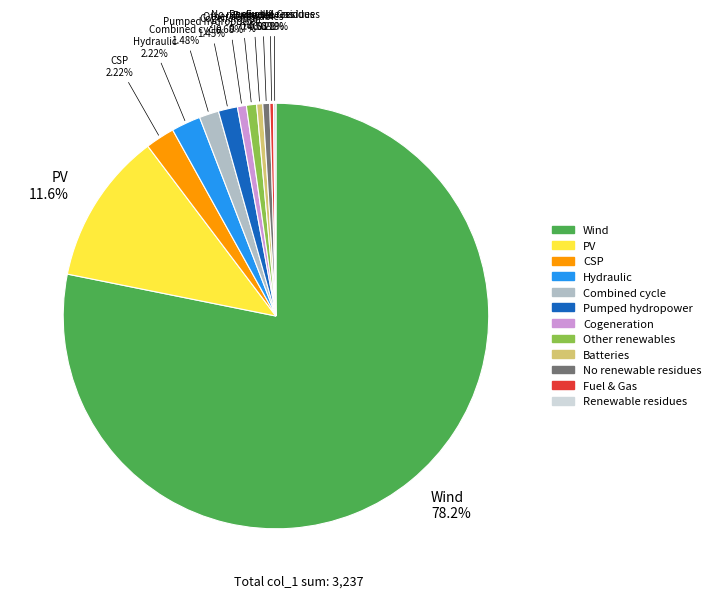

What is the majority slice?

Wind